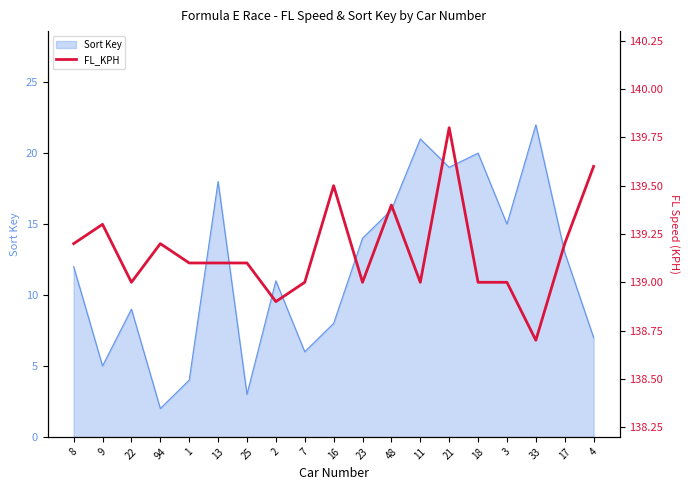

What is the difference between the values at 21 and 11?

0.8